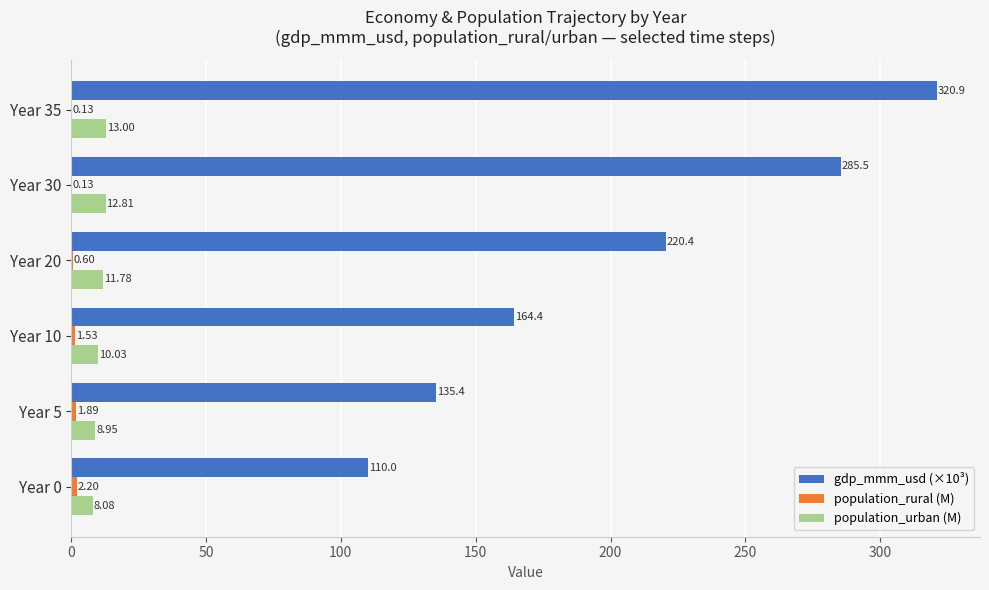

What is the sum of the population_urban (M) values at Year 10 and Year 5?

19.0